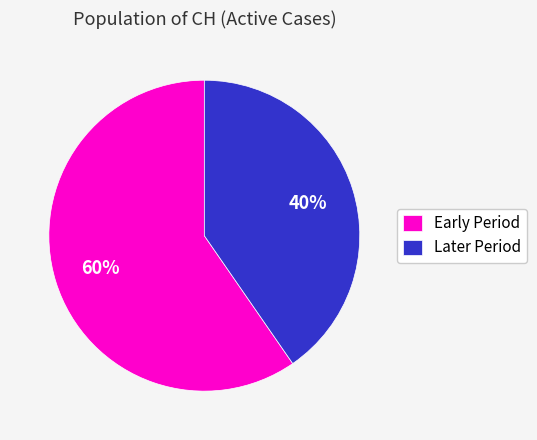

To the nearest percent, what portion does Early Period represent?

60%